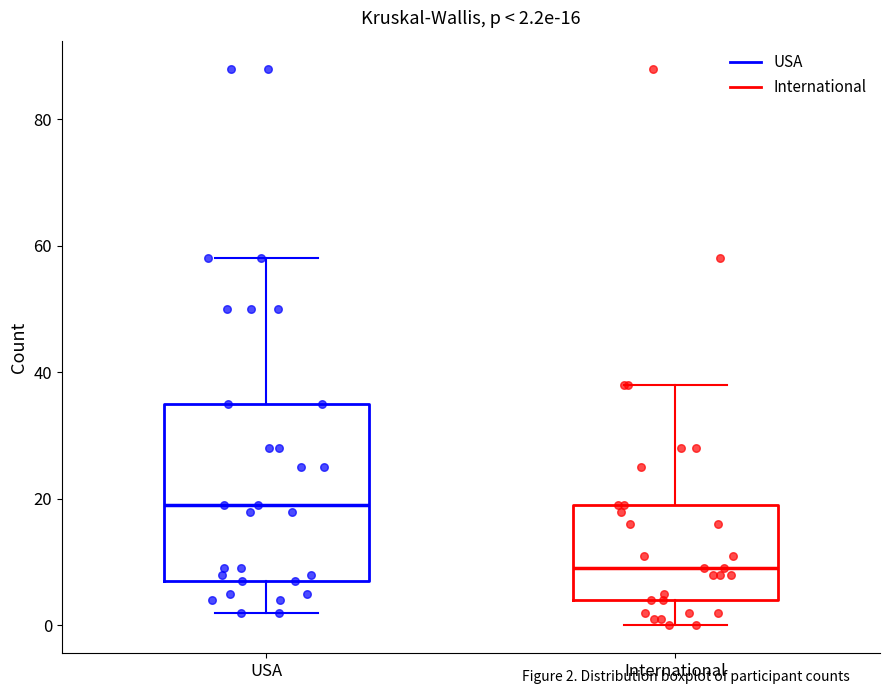

Comparing the boxes themselves (not the whiskers), which one is the tallest?

USA